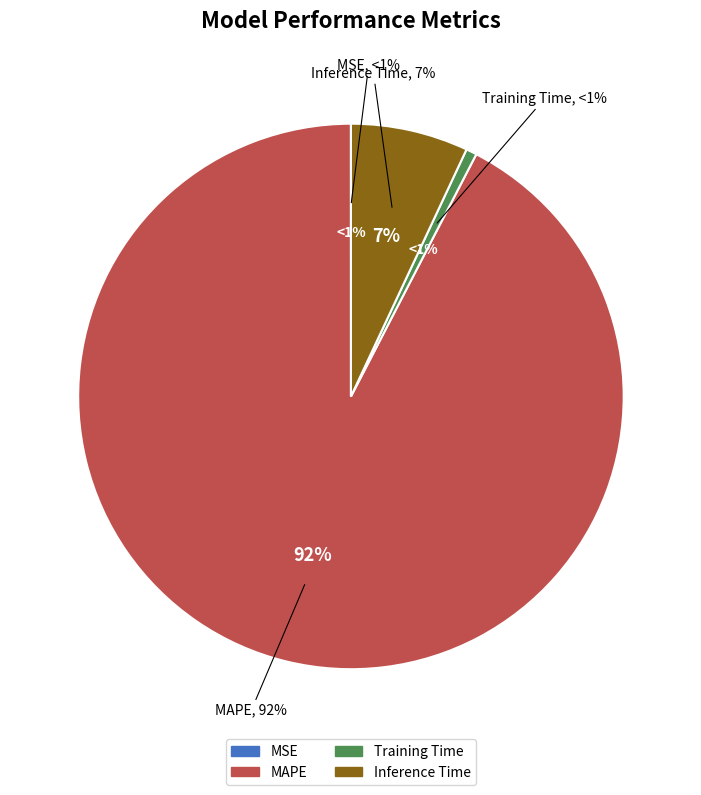

What is the change in value from MSE to Training Time?

+0.1